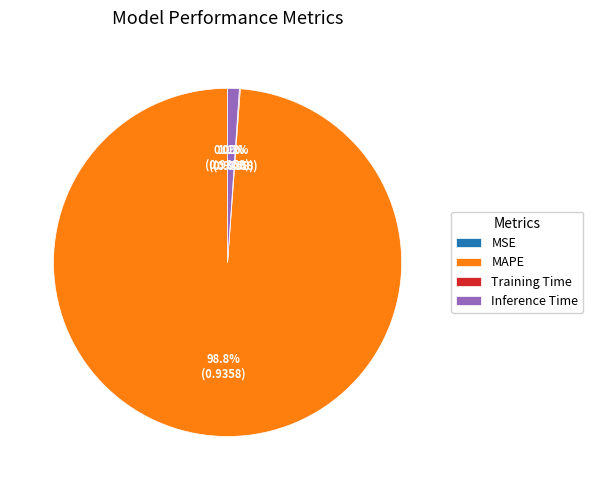

Which category has the biggest portion of the pie?

MAPE